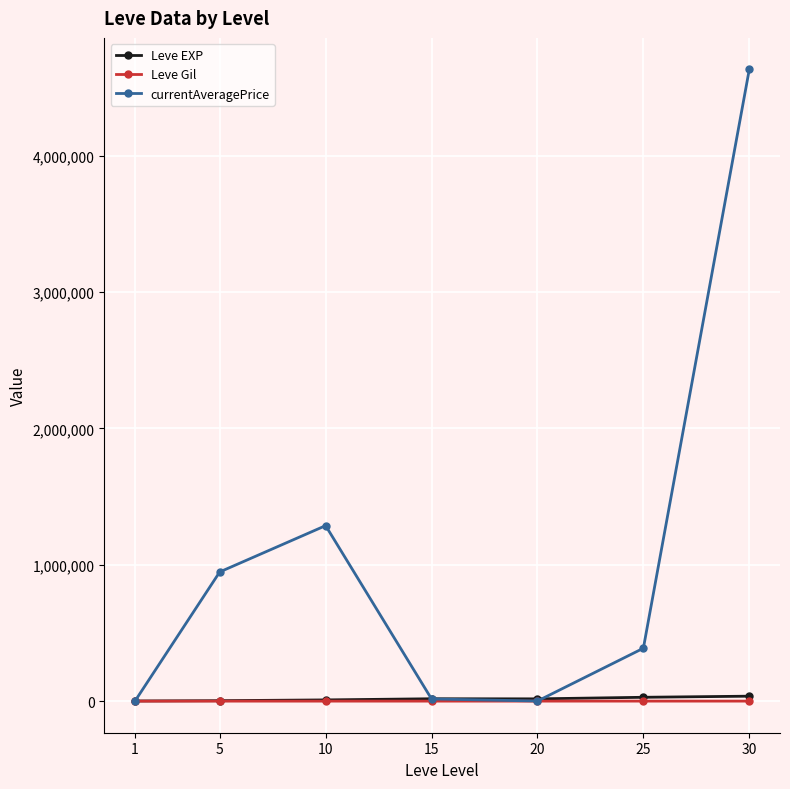

What is the average value of the currentAveragePrice series?

1038695.5